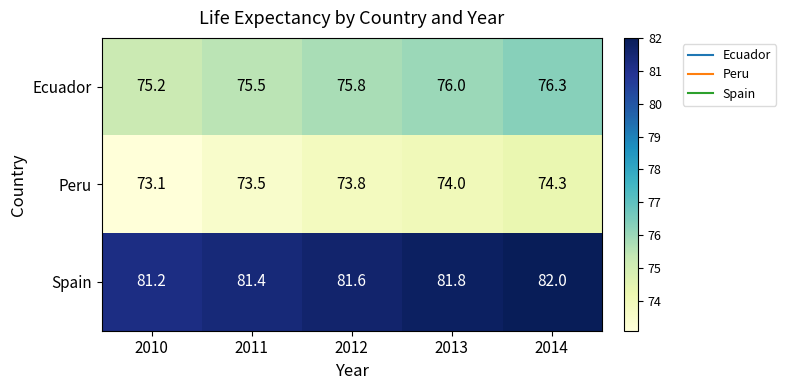

What is the total value across all series at 2010?

229.5